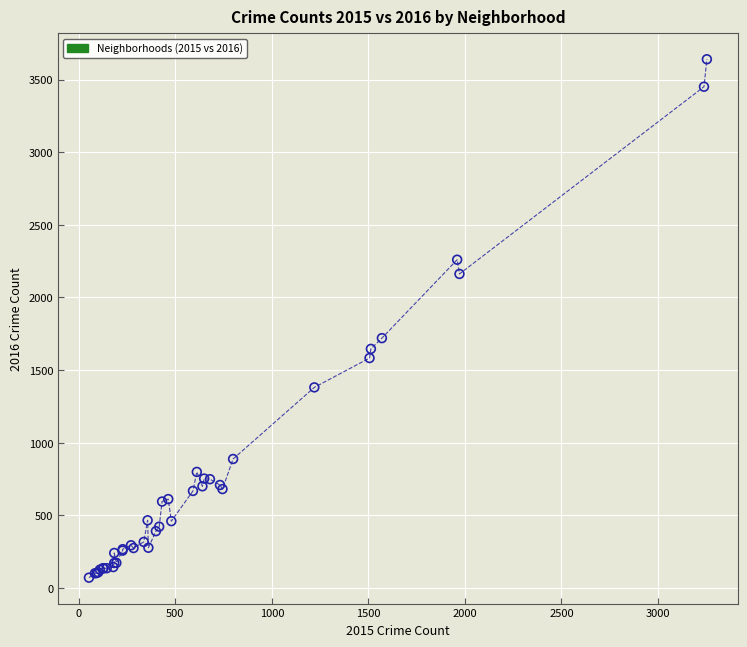

What Y value in the scatter plot is closest to 1855?

1720